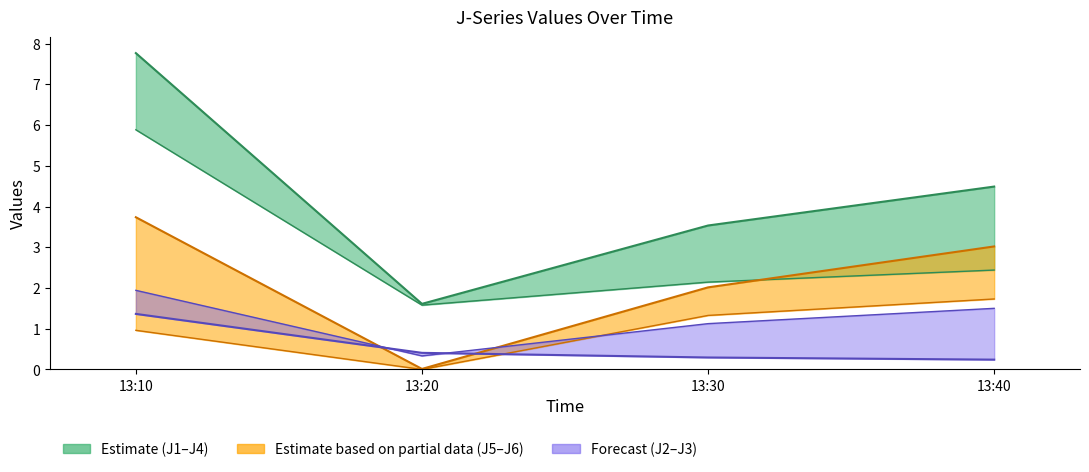

What is the average value of the J3 (Forecast upper) series?

0.6